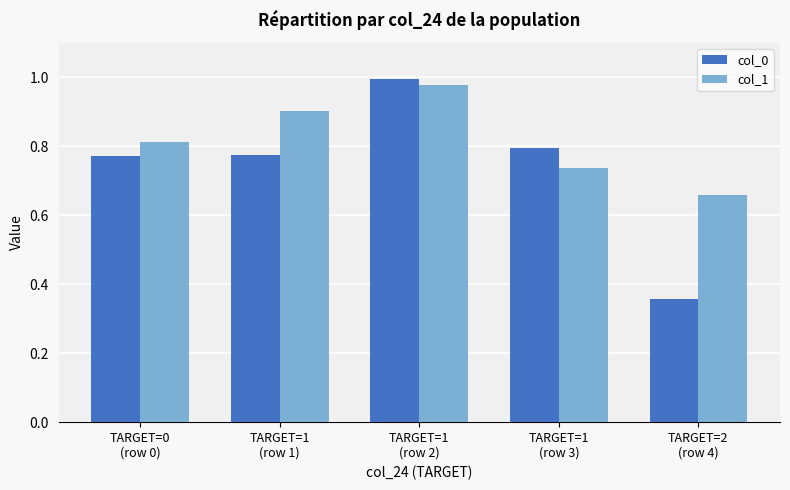

What is the label of the 3rd bar from the left?

TARGET=1
(row 2)